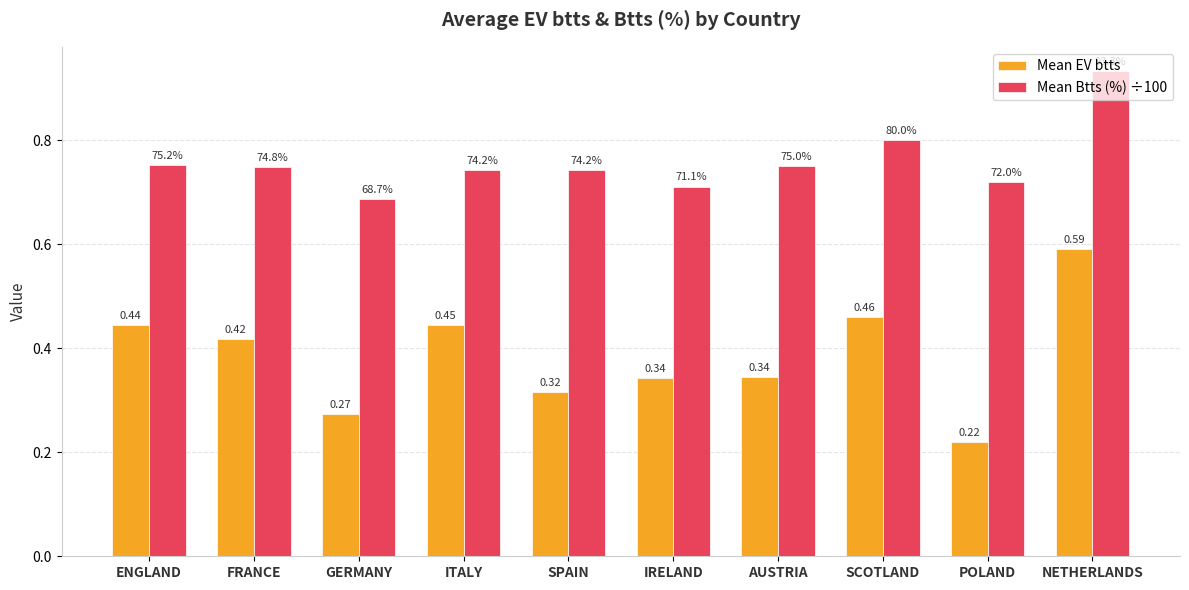

Which label corresponds to the largest value in the chart?

NETHERLANDS